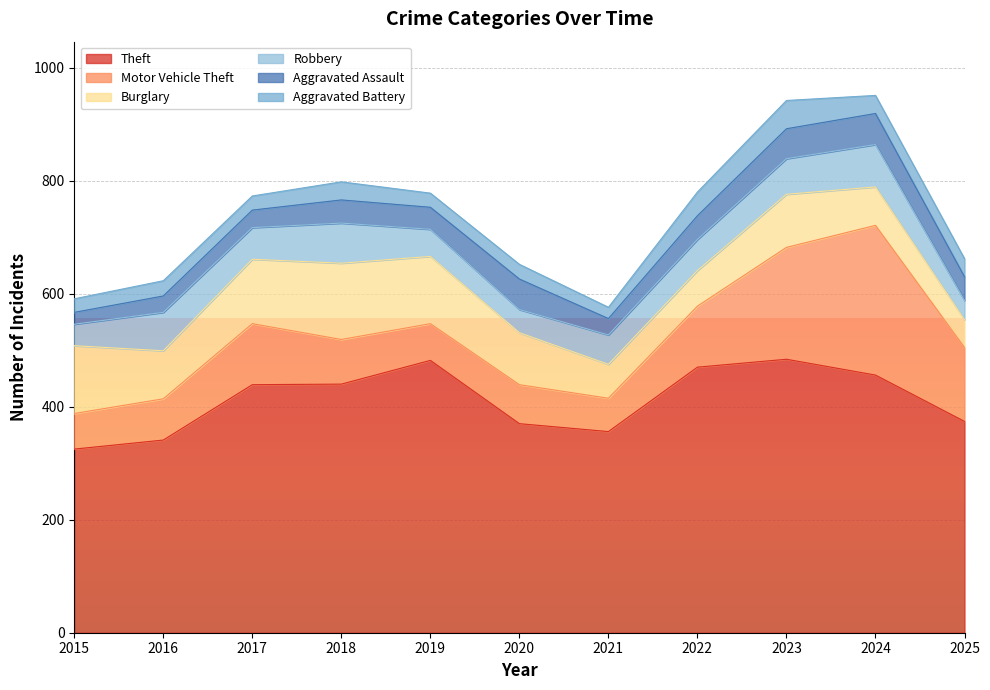

Reading left to right, what are all the values shown in this chart?

Theft: 325	341	439	440	482	370	356	470	484	456	374
Motor Vehicle Theft: 63	73	108	79	65	69	59	108	198	265	131
Burglary: 120	85	114	135	119	92	60	63	94	68	49
Robbery: 38	68	56	71	48	41	52	55	63	75	34
Aggravated Assault: 21	29	31	41	39	54	29	42	53	55	42
Aggravated Battery: 24	27	25	32	25	26	20	42	50	32	32